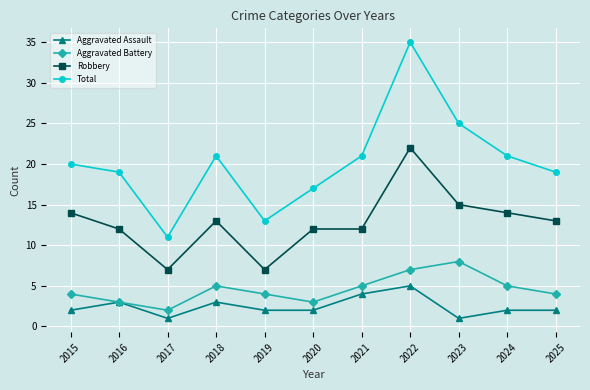

At which category does Total reach its first local valley?

2017